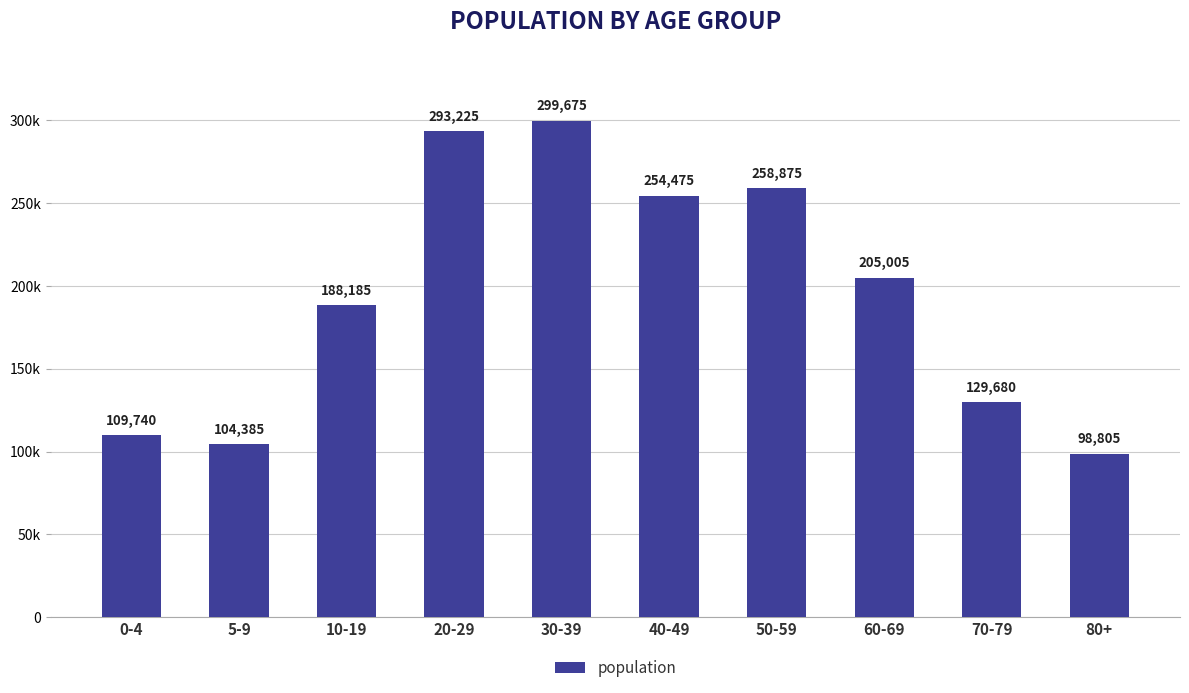

Rank the categories by value from lowest to highest.

80+, 5-9, 0-4, 70-79, 10-19, 60-69, 40-49, 50-59, 20-29, 30-39